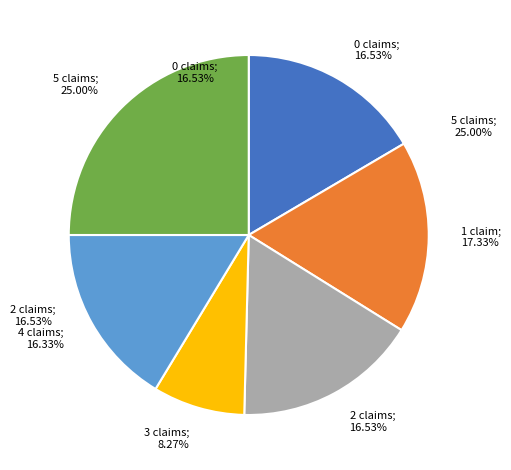

To the nearest percent, what is the difference between the largest and smallest slice percentages?

17%